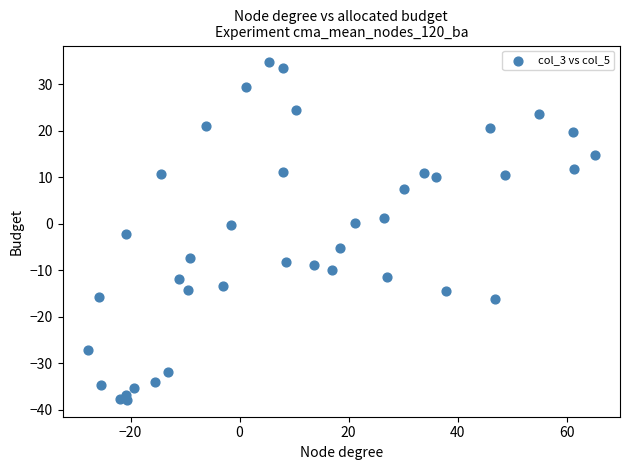

What is the range of X values (max minus min)?

93.0